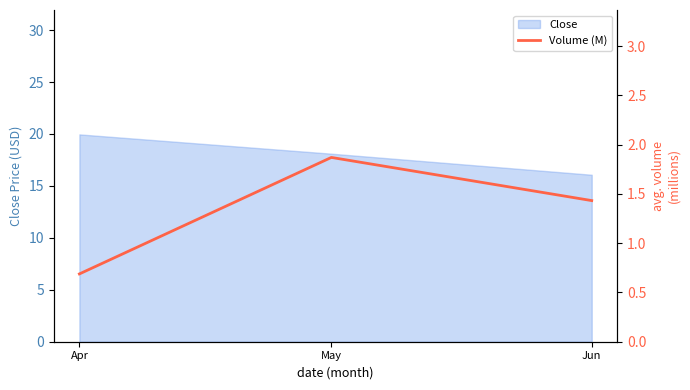

Is it true that the value at Apr is 0.3?

False